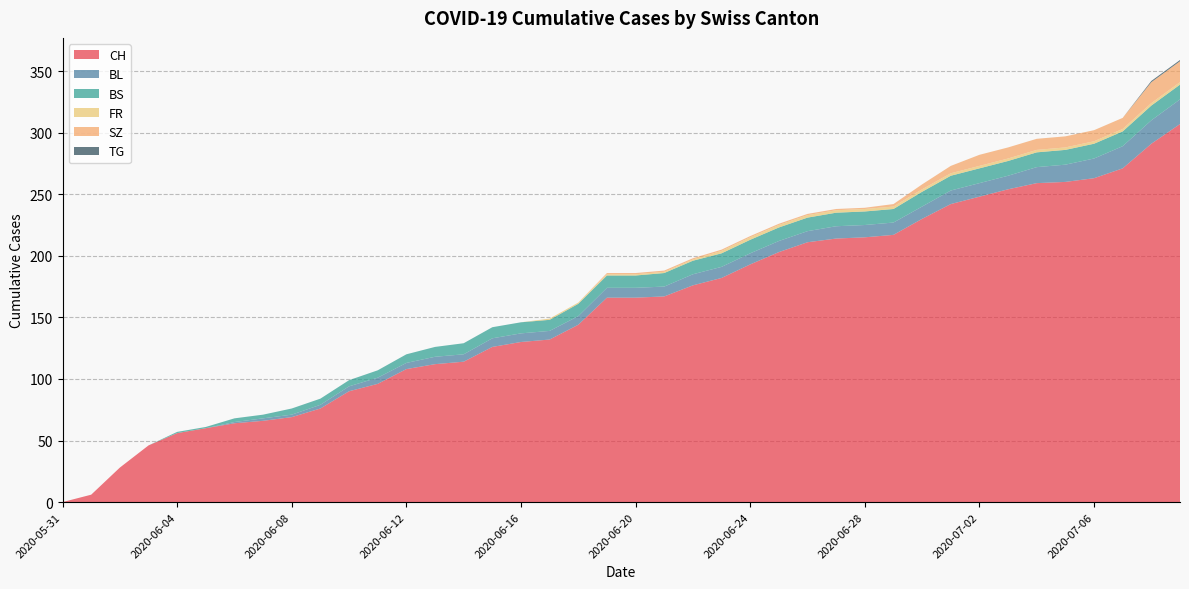

Reading left to right, what are all the values shown in this chart?

CH: 0	6	28	46	56	60	64	66	69	76	90	96	108	112	114	126	130	132	144	166	166	167	176	182	193	203	211	214	215	217	230	242	248	254	259	260	263	271	291	307
BL: 0	0	0	0	0	0	1	2	2	3	4	5	5	6	6	7	7	7	7	8	8	8	9	9	9	9	9	10	10	10	10	11	11	11	13	14	16	18	19	20
BS: 0	0	0	0	1	1	3	3	5	5	5	6	7	8	9	9	9	9	10	10	10	11	11	11	11	11	11	11	11	11	12	12	12	12	12	12	12	12	12	12
FR: 0	0	0	0	0	0	0	0	0	0	0	0	0	0	0	0	0	1	1	1	1	1	1	2	2	2	2	2	2	2	2	2	2	2	2	2	2	2	2	2
SZ: 0	0	0	0	0	0	0	0	0	0	0	0	0	0	0	0	0	0	0	1	1	1	1	1	1	1	1	1	1	2	4	6	9	9	9	9	9	9	17	17
TG: 0	0	0	0	0	0	0	0	0	0	0	0	0	0	0	0	0	0	0	0	0	0	0	0	0	0	0	0	0	0	0	0	0	0	0	0	0	0	1	1